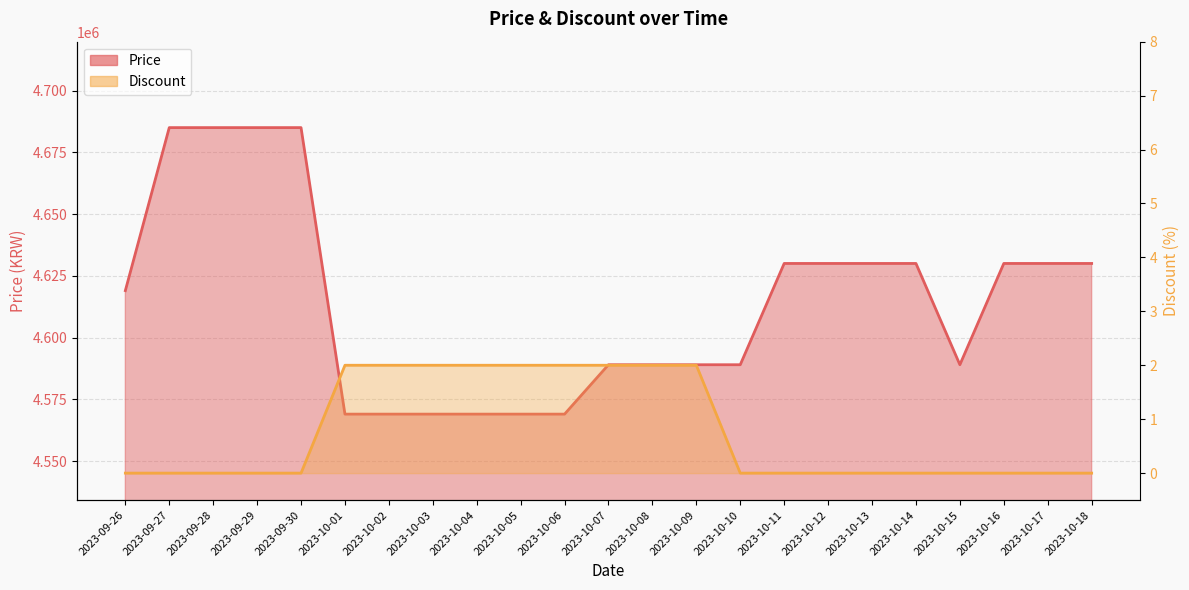

How many distinct data groups are displayed?

2